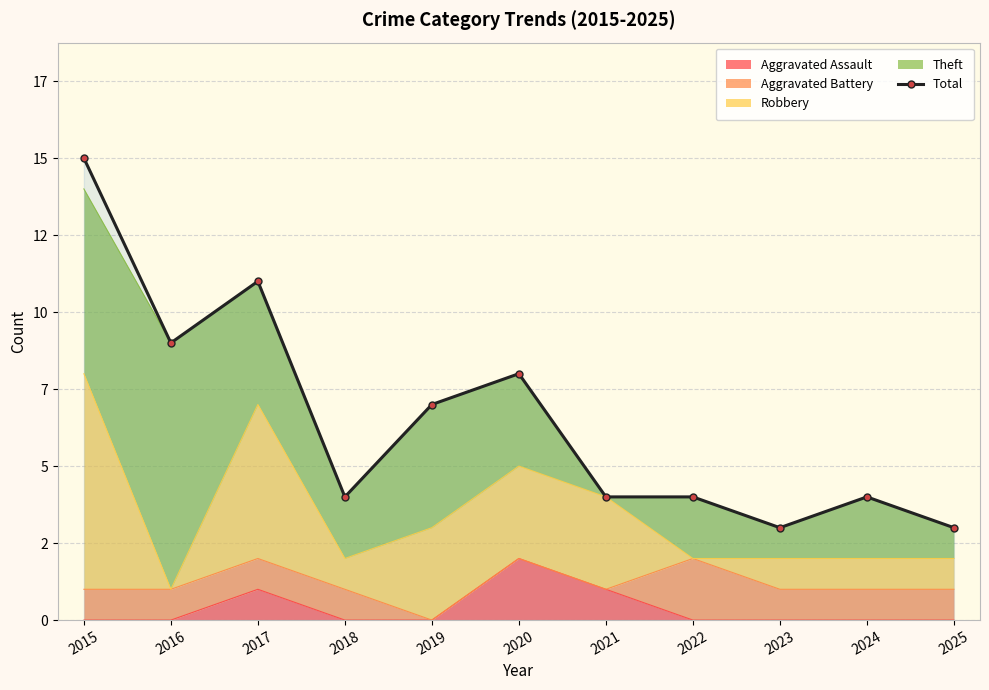

What is the difference between the values at 2018 and 2017?

7